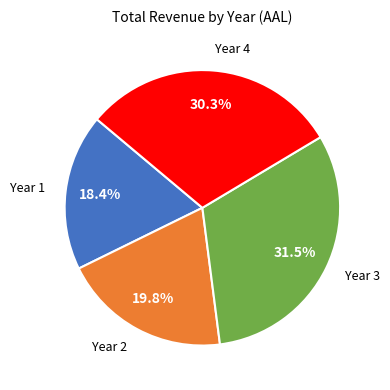

Between Year 1 and Year 2, which is larger?

Year 2